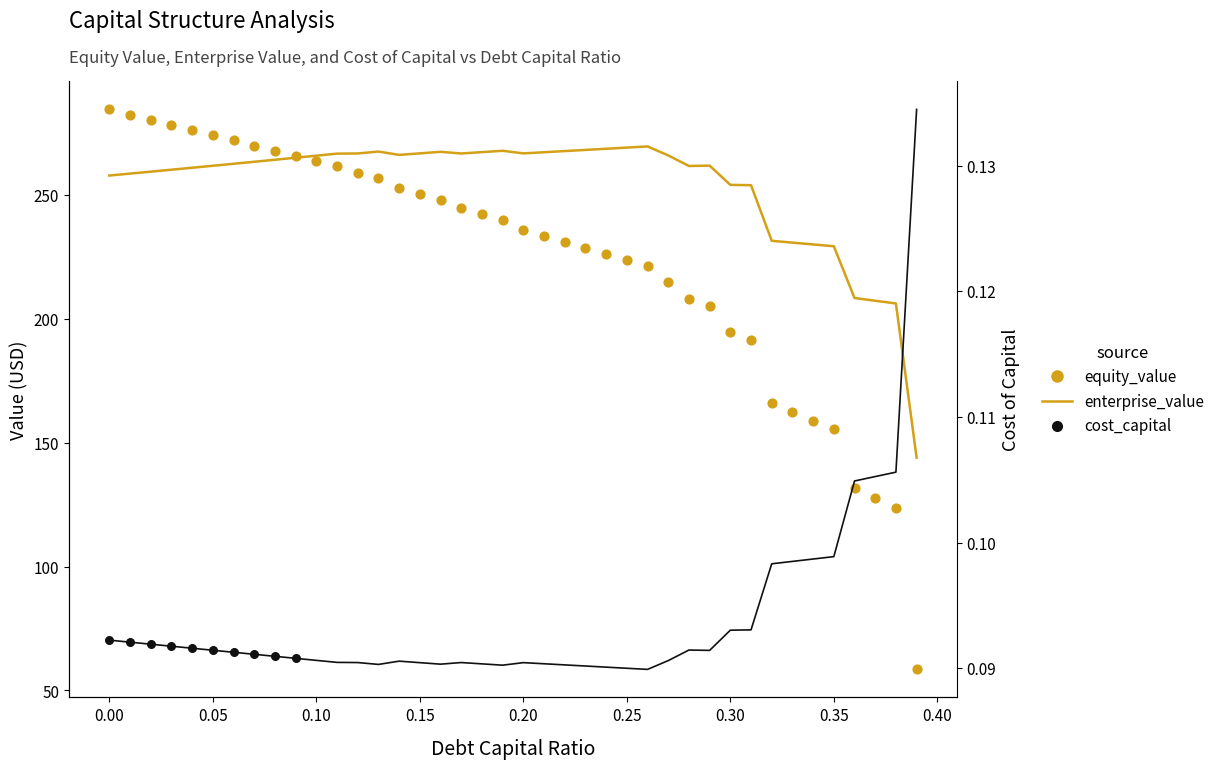

Which series contains the highest Y value?

equity_value